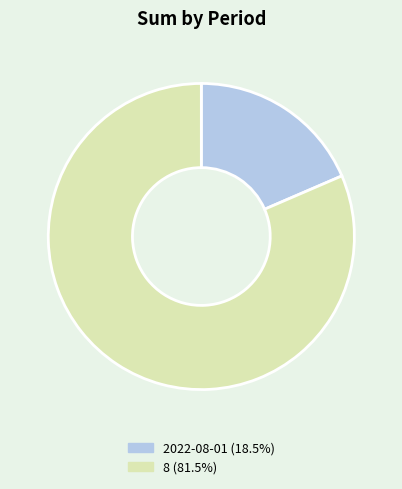

Does any single category account for the majority?

Yes